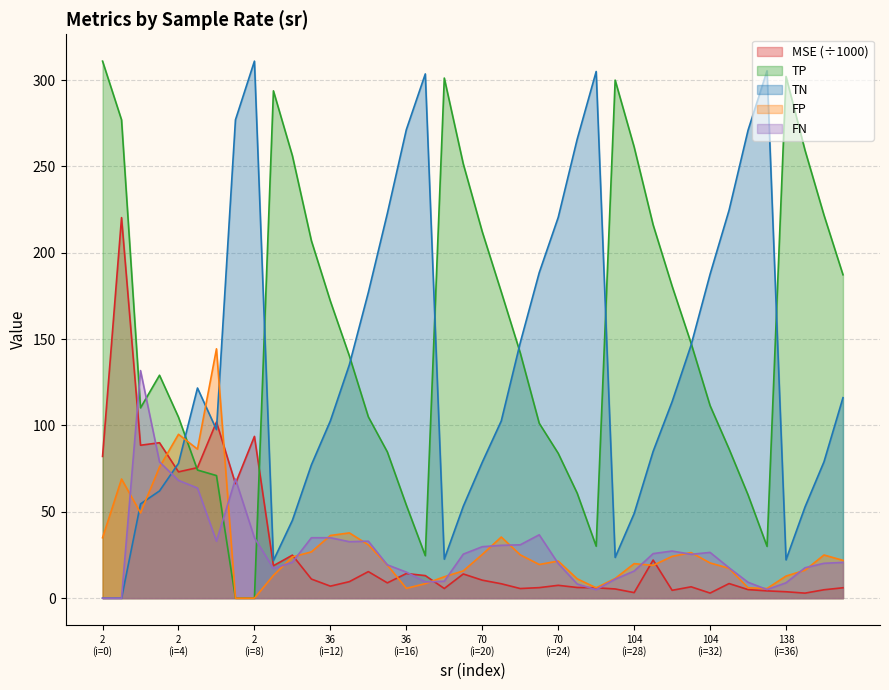

True or false: TP and FN cross at least once.

True